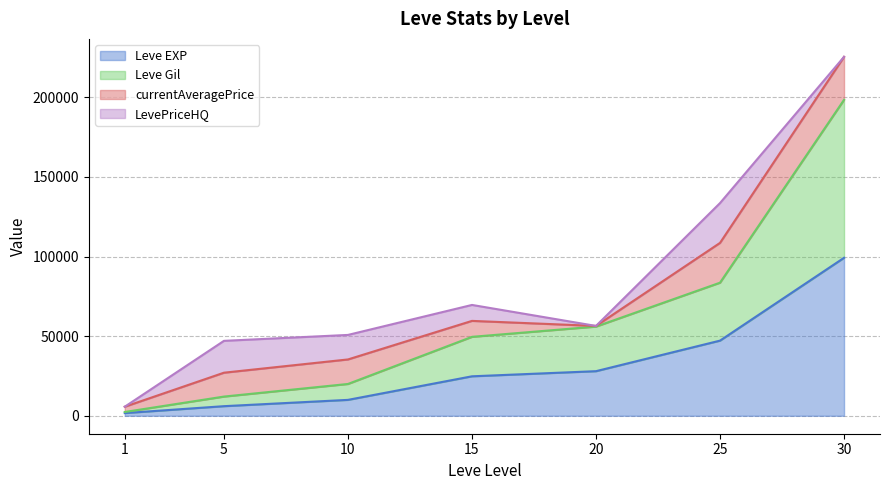

How many lines are shown in the chart?

4